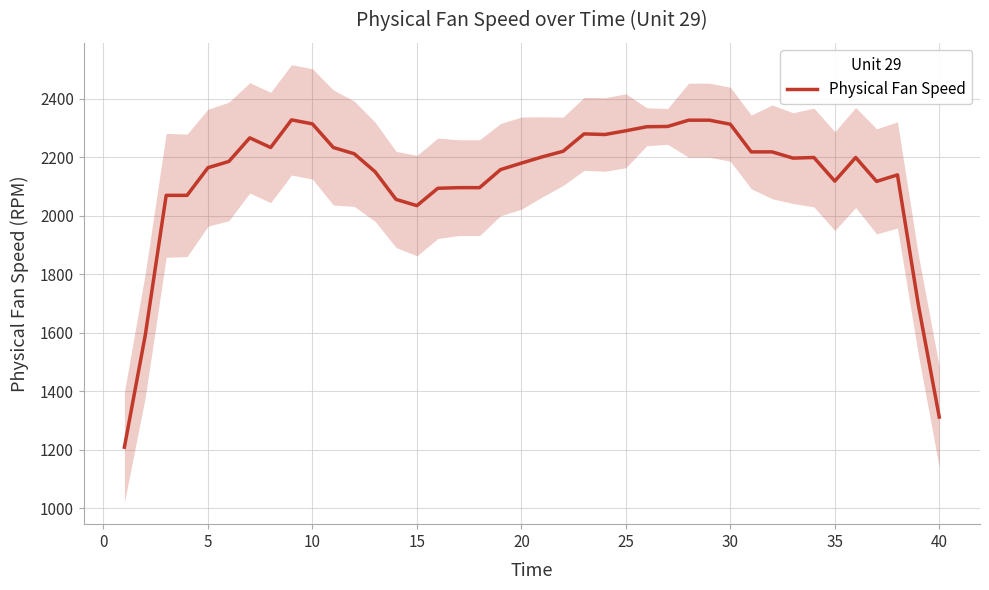

The value of Physical Fan Speed at 30 is 2312.1. True or false?

True